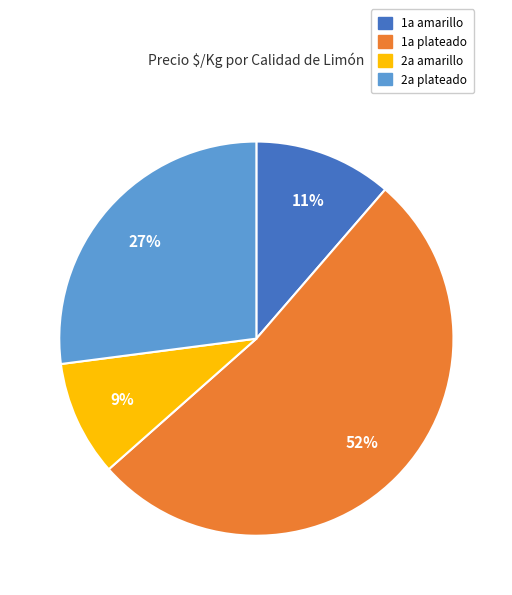

What is the ratio of the value at 1a amarillo to the value at 2a amarillo?

1.2